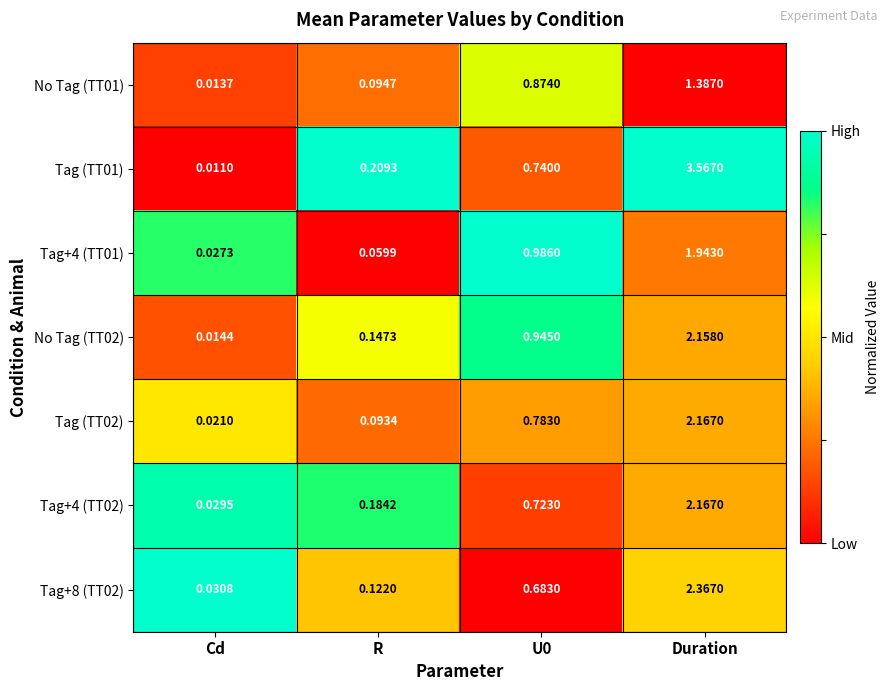

At which label does Tag+4 (TT01) reach its minimum?

Cd